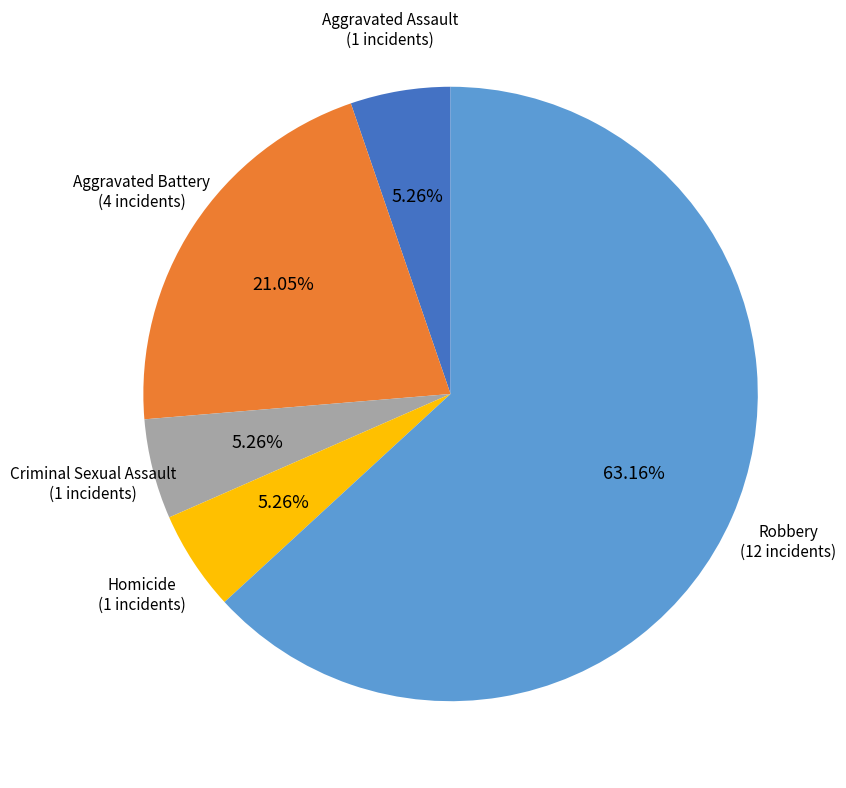

Combined, do Homicide and Aggravated Battery account for over 50%?

No